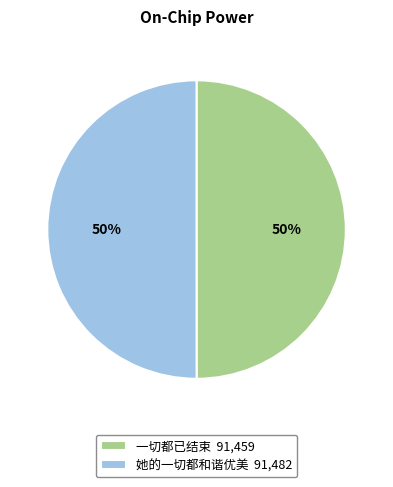

Approximately how many times larger is the value at 一切都已结束 91,459 compared to 她的一切都和谐优美 91,482?

1.0